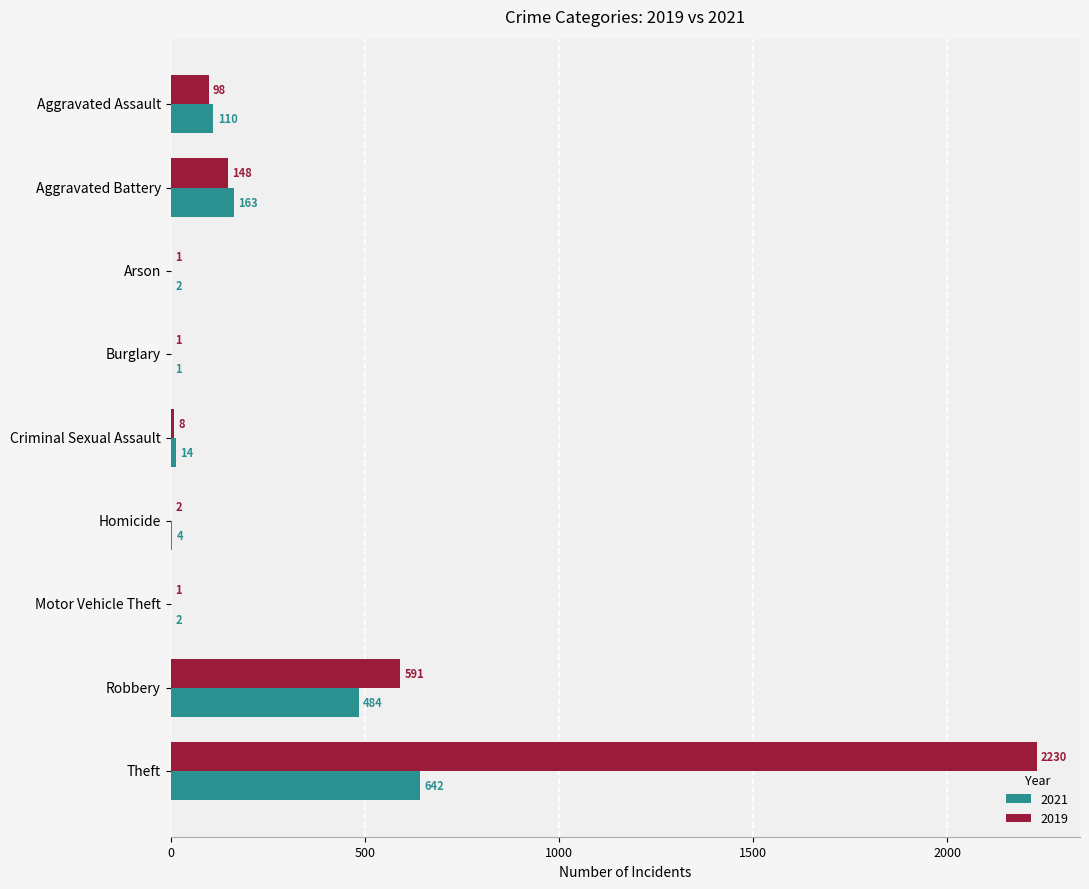

At which label is 2019 closest to 1115?

Robbery